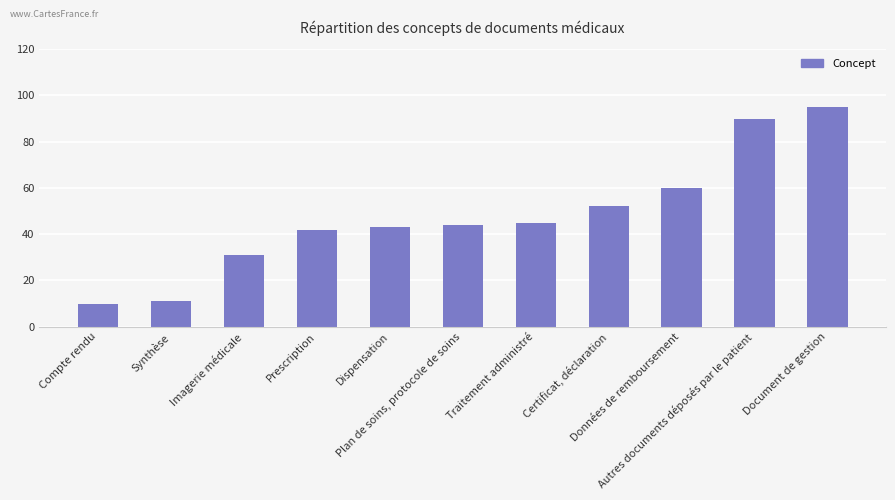

What is the label of the 6th bar from the left?

Plan de soins, protocole de soins